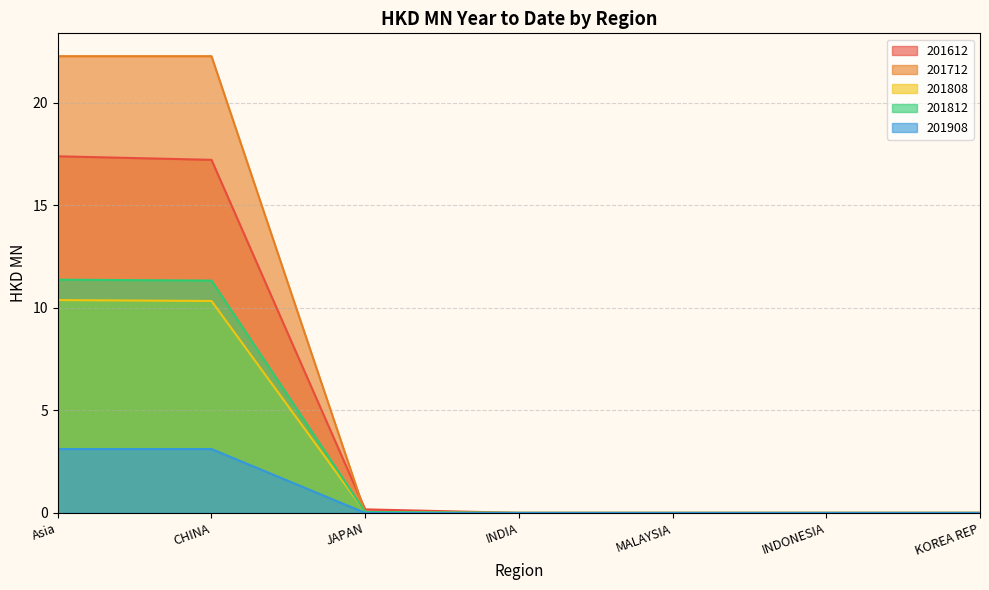

At how many categories does at least one series exceed 21?

2